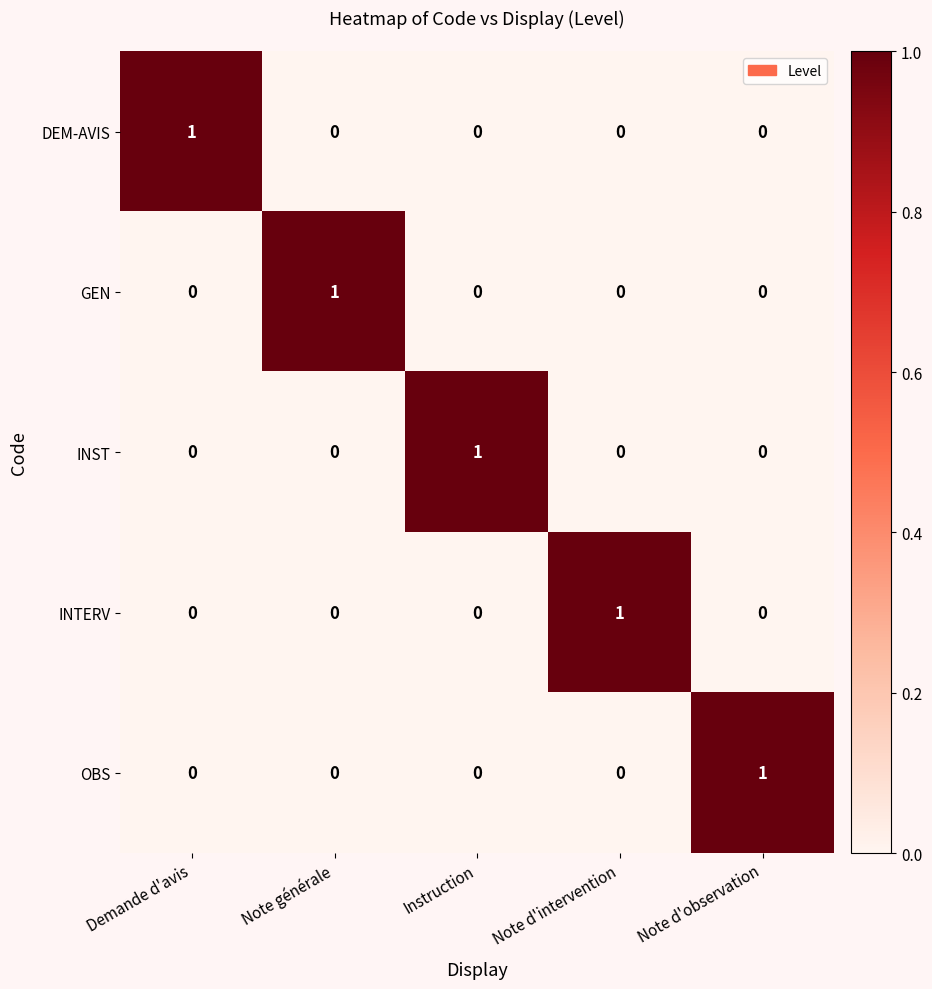

Reading left to right, extract all data points from this chart.

DEM-AVIS: Demande d'avis=1	Note générale=0	Instruction=0	Note d'intervention=0	Note d'observation=0
GEN: Demande d'avis=0	Note générale=1	Instruction=0	Note d'intervention=0	Note d'observation=0
INST: Demande d'avis=0	Note générale=0	Instruction=1	Note d'intervention=0	Note d'observation=0
INTERV: Demande d'avis=0	Note générale=0	Instruction=0	Note d'intervention=1	Note d'observation=0
OBS: Demande d'avis=0	Note générale=0	Instruction=0	Note d'intervention=0	Note d'observation=1